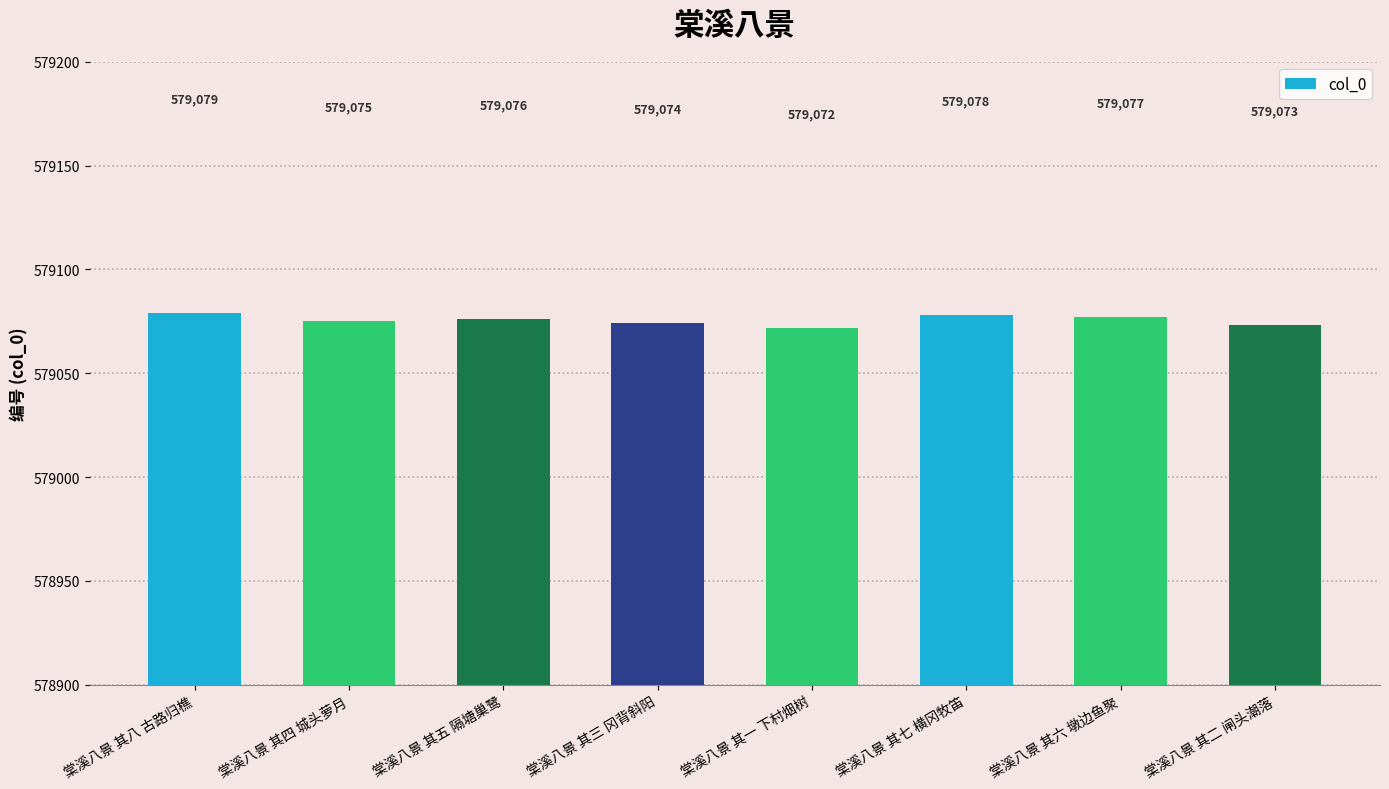

Between 棠溪八景 其五 隔塘巢鹭 and 棠溪八景 其二 闸头潮落, which is larger?

棠溪八景 其五 隔塘巢鹭